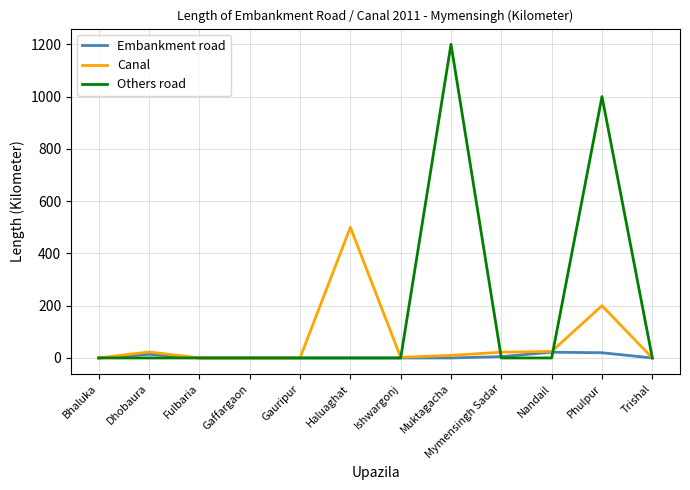

What is the difference between the Canal values at Phulpur and Trishal?

200.0